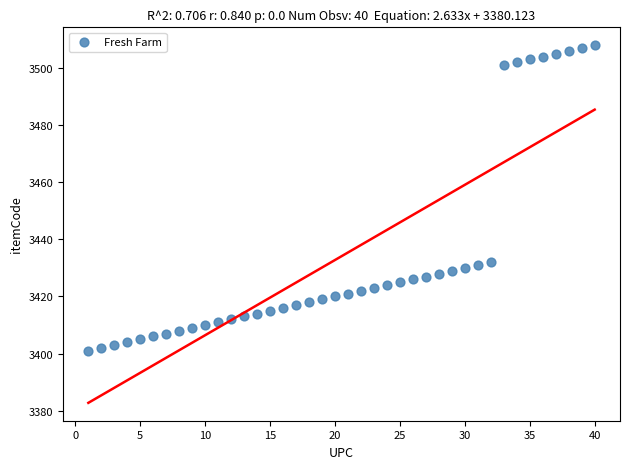

What is the range of X values (max minus min)?

39